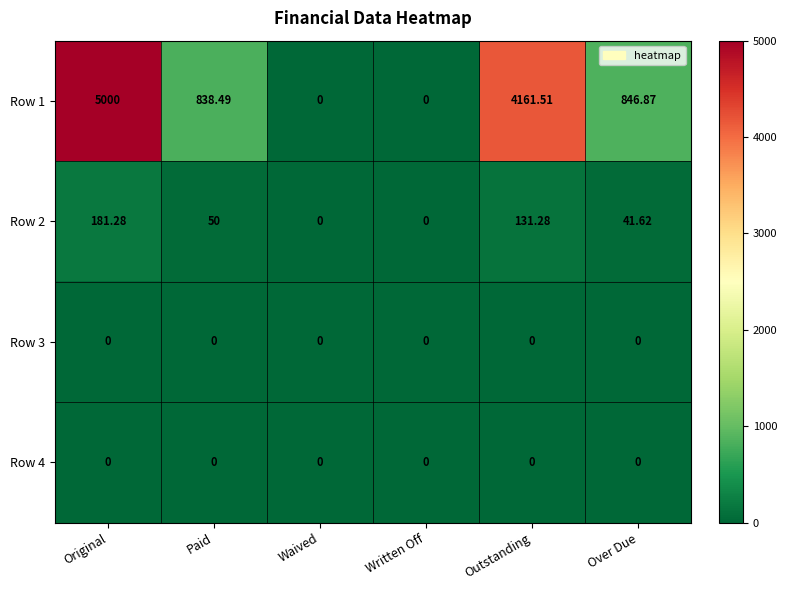

At how many categories does at least one series exceed 3122?

2